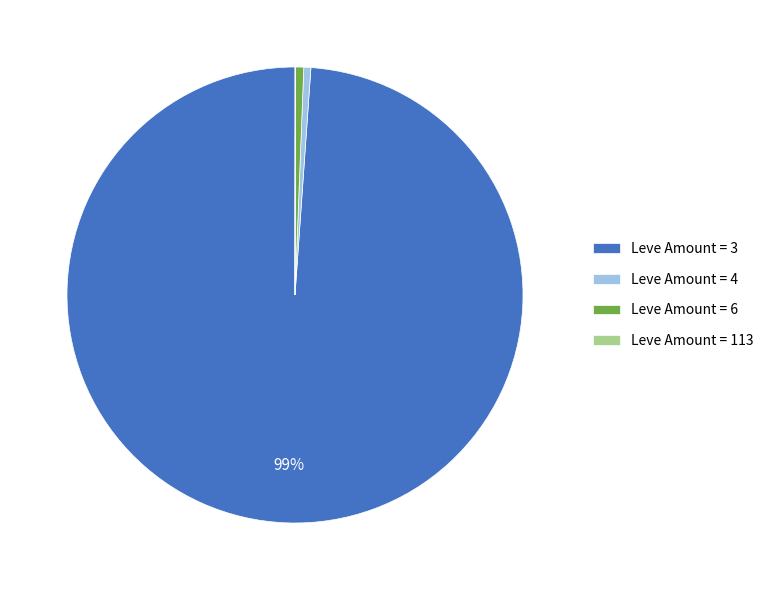

To the nearest percent, what is the difference between the largest and smallest slice percentages?

99%